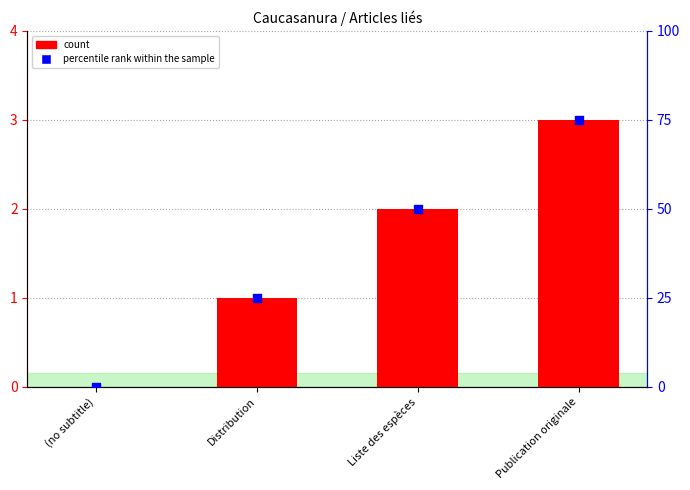

At how many categories does at least one series exceed 2?

3